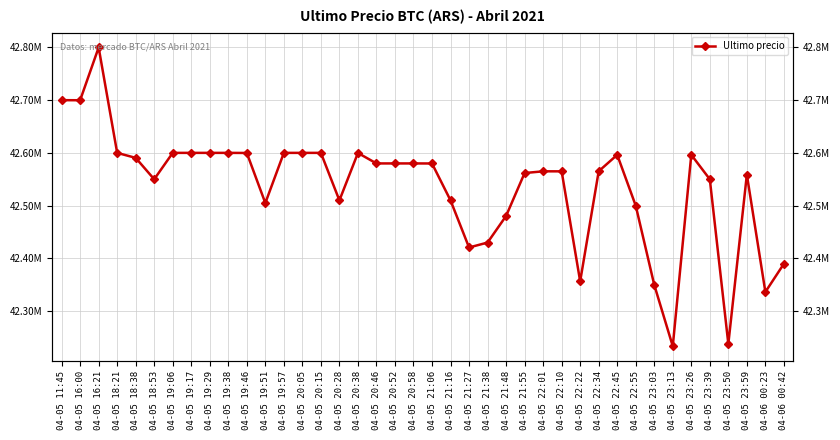

At which category does the chart reach its peak across all series?

04-05 16:21